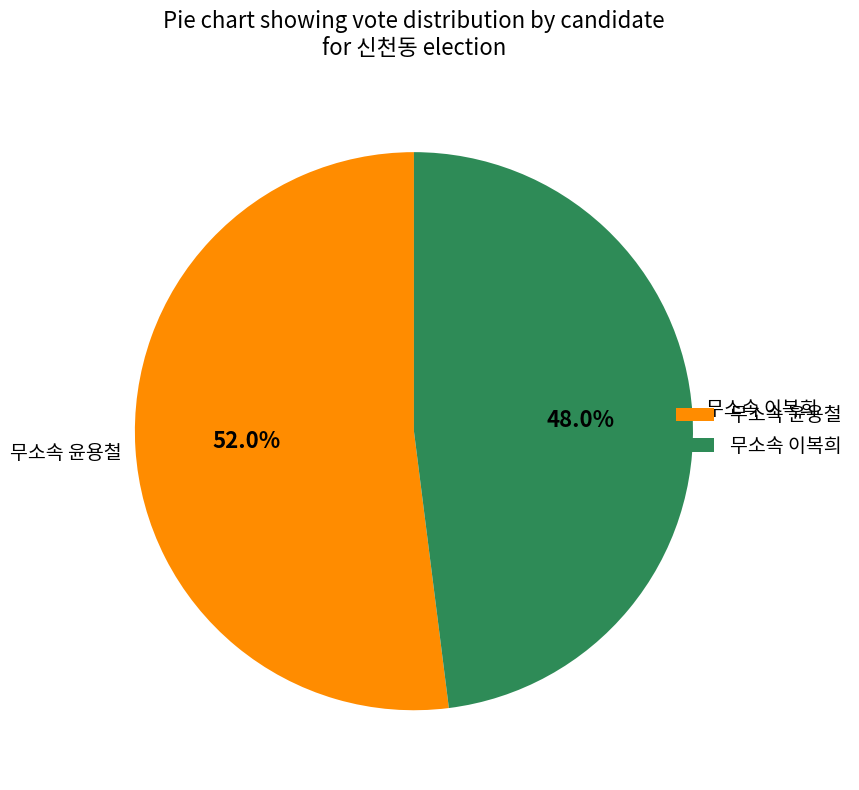

How many slices are in this pie chart?

2